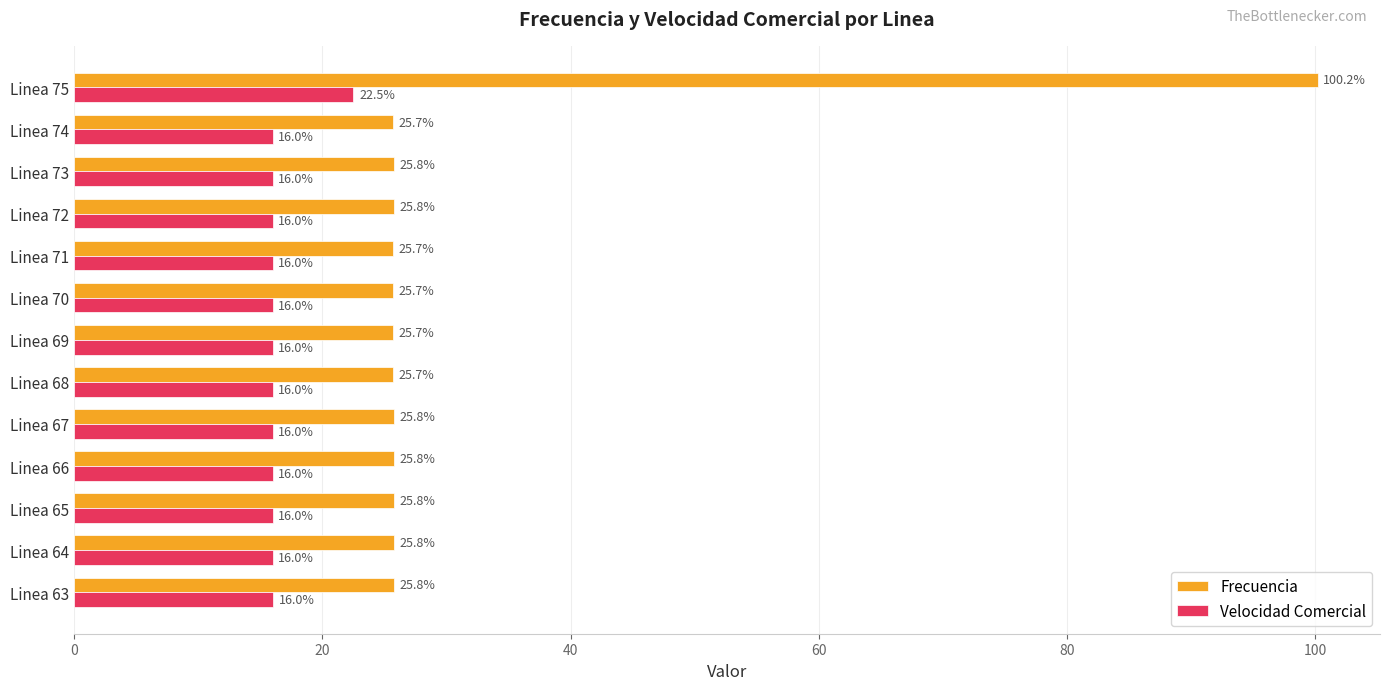

Read the Velocidad Comercial value at Linea 70.

16.0